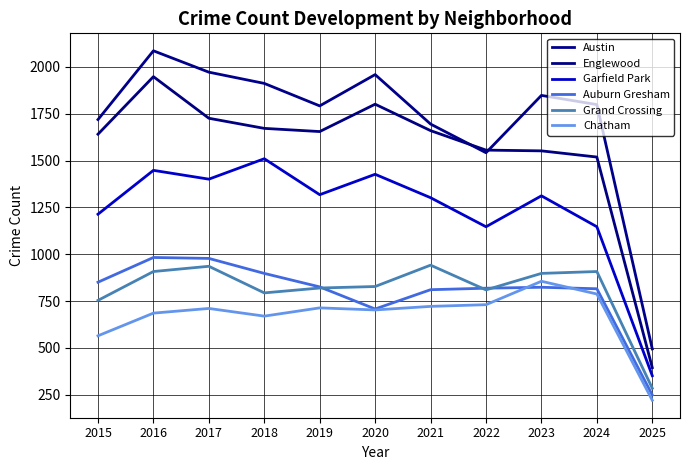

Where is the first local minimum for Auburn Gresham?

2020